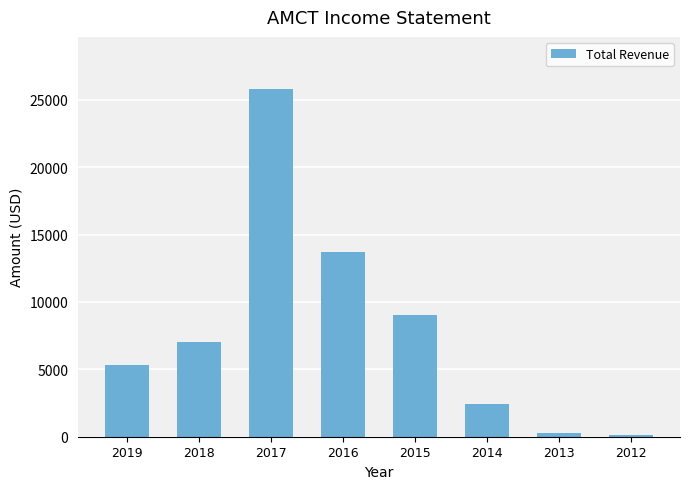

How many values are below 7000?

4